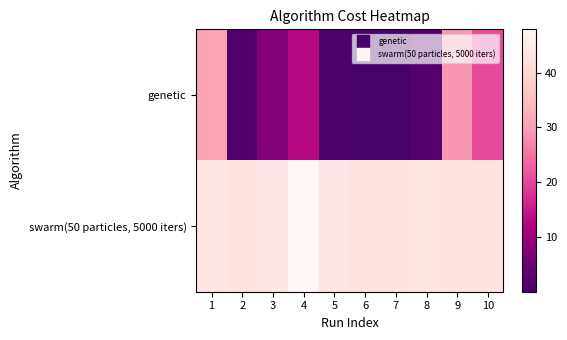

Which series has the widest spread of values?

genetic